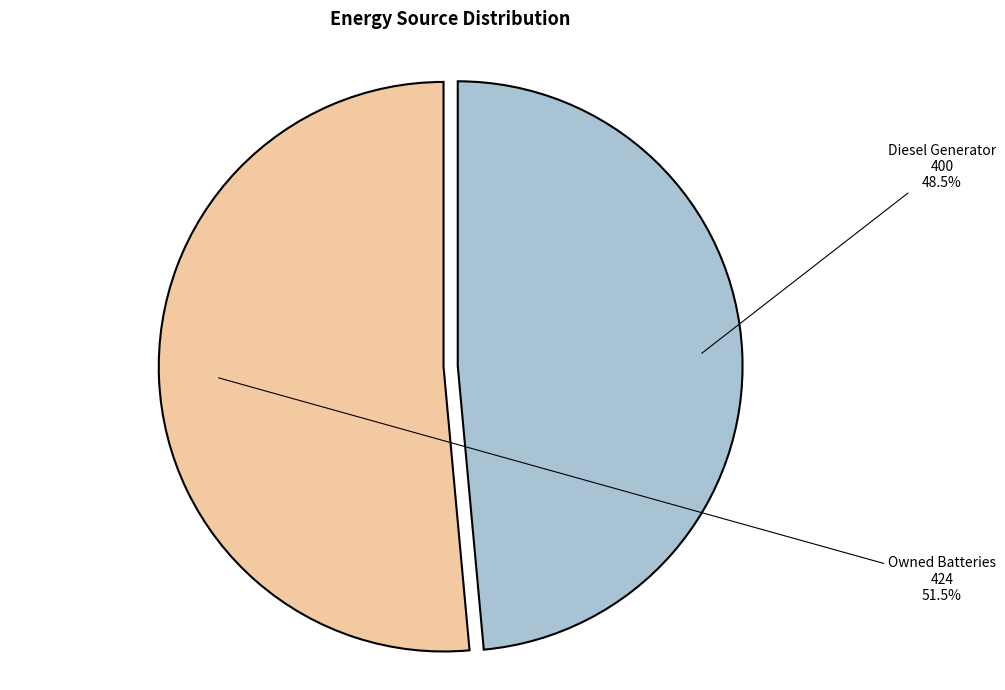

Which slice is the largest?

Owned Batteries